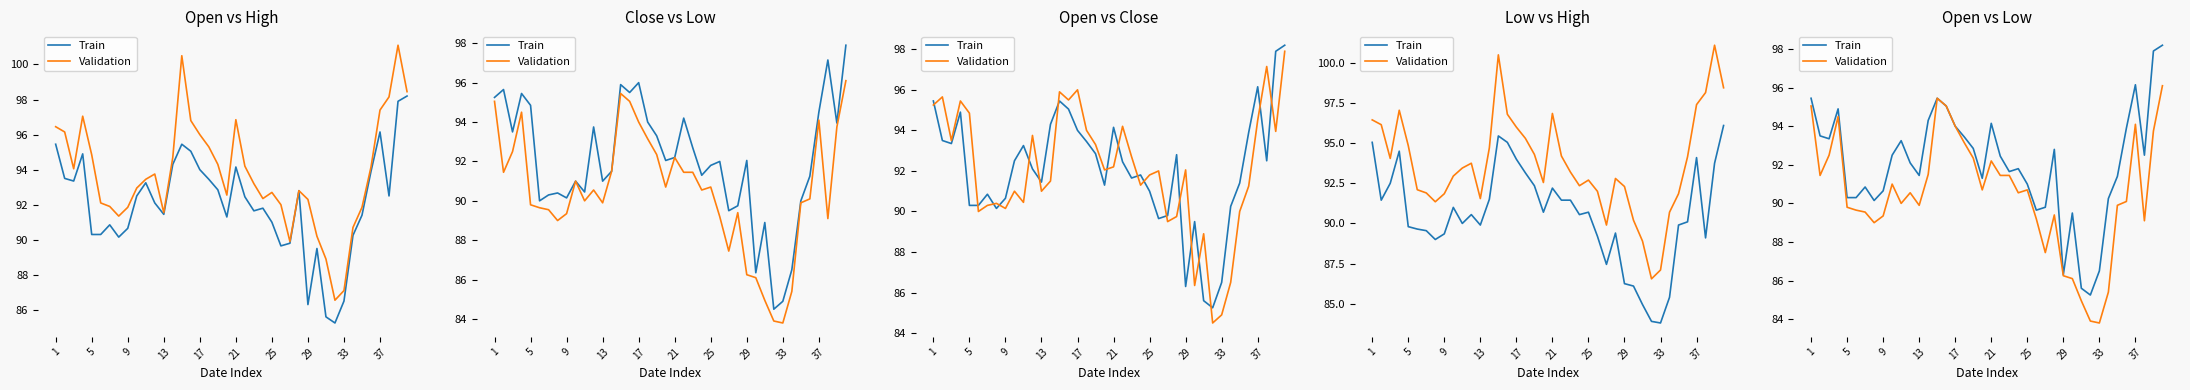

What is the lowest value of the Validation series?

83.8